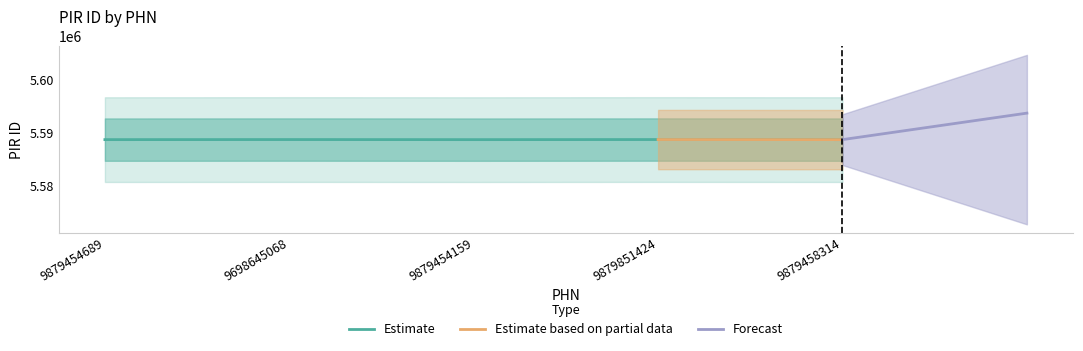

Rank the categories by value from highest to lowest.

9879851424, 9698645068, 9879458314, 9879454689, 9879454159